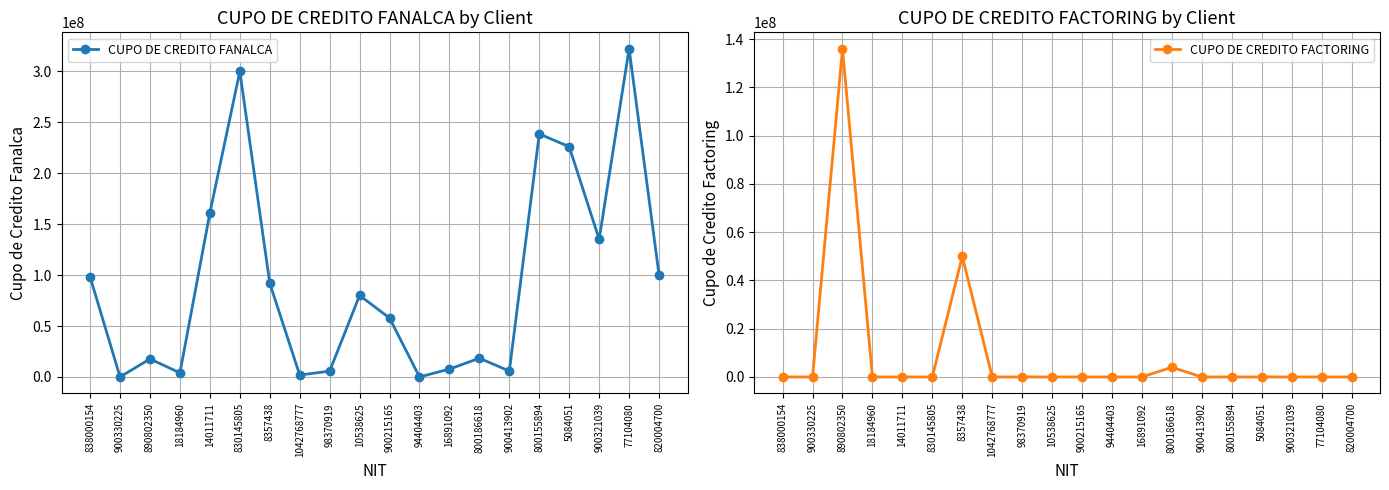

What is the approximate value of CUPO DE CREDITO FANALCA at 77104080?

322175000